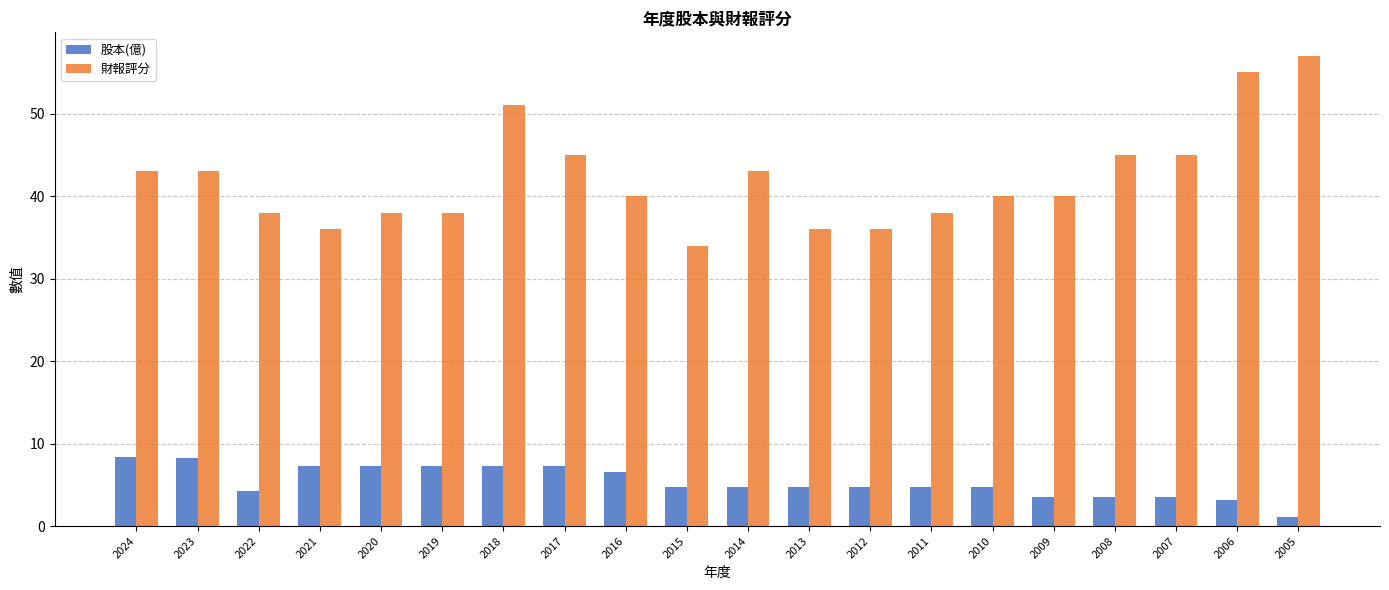

Which series has the largest total across all categories?

財報評分